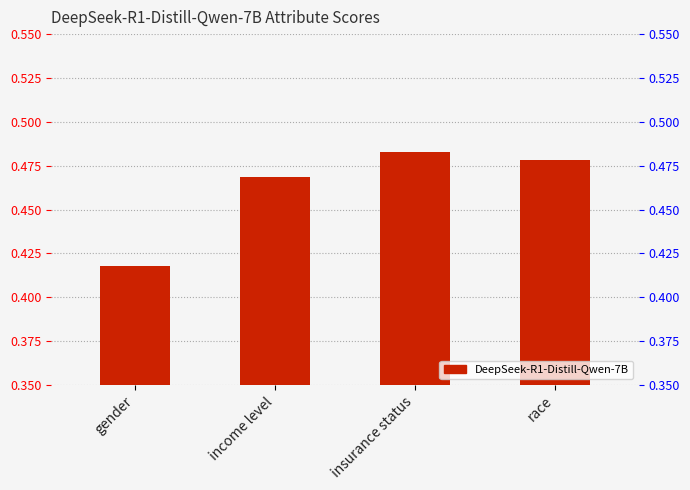

Is it true that the value at insurance status is 0.5?

True